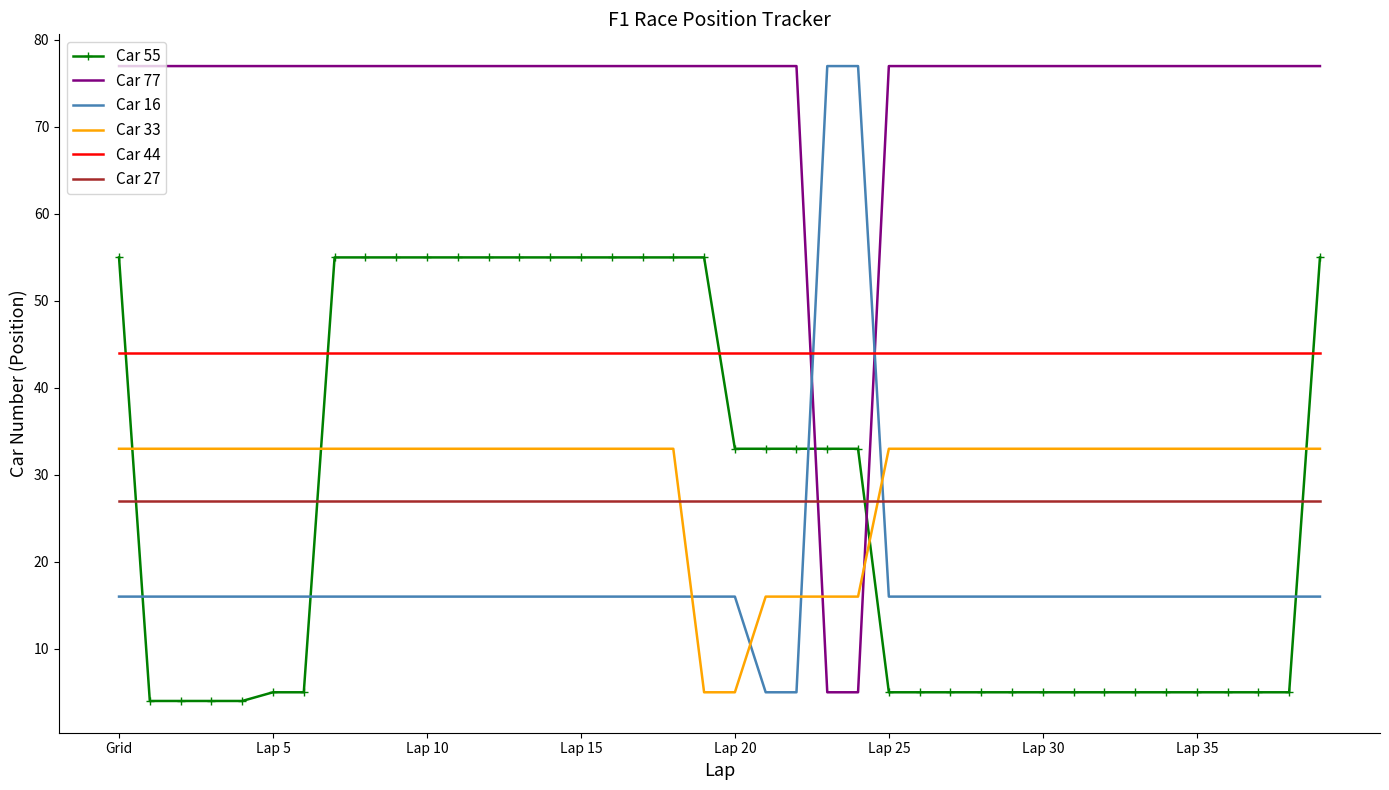

Which series has the largest total across all categories?

Car 77